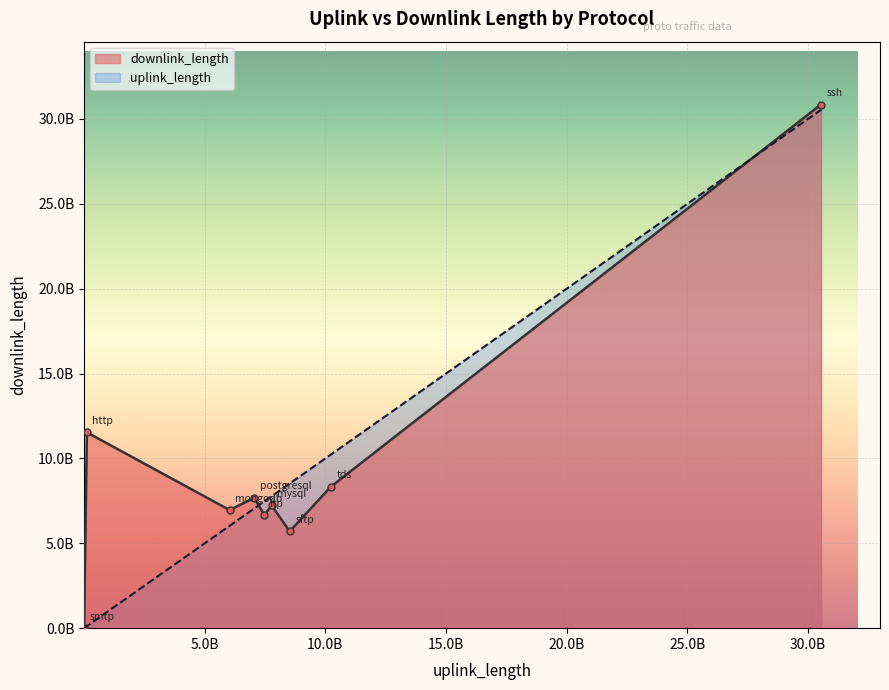

The uplink_length series shows 8520646529 at sftp. True or false?

True